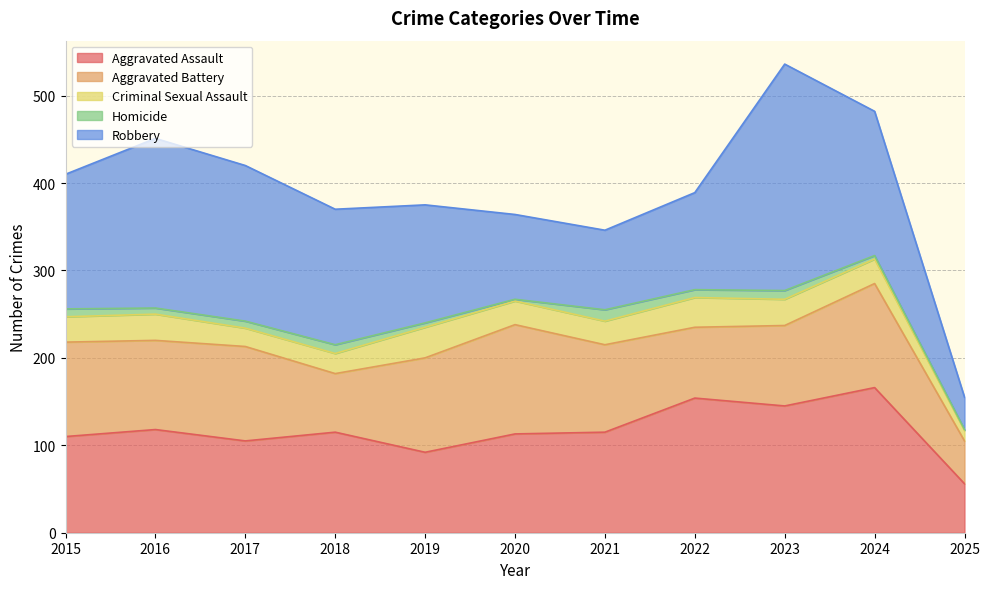

True or false: Criminal Sexual Assault has more than 0 interior local peaks.

True